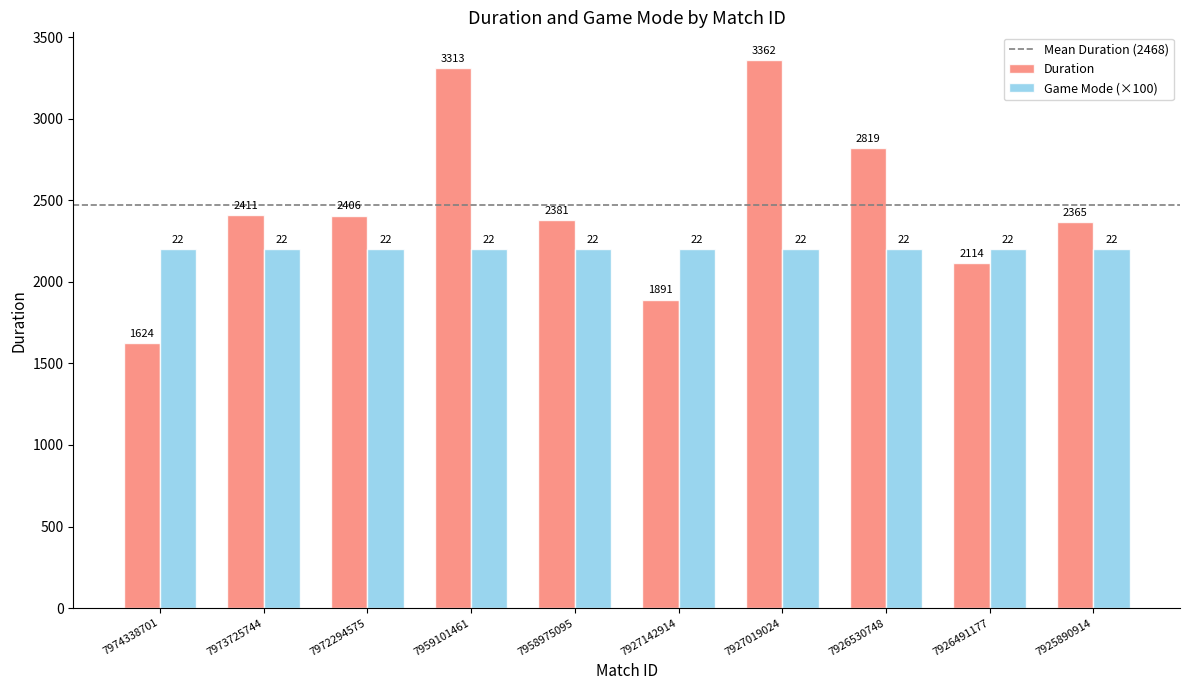

Which series has the widest spread of values?

Duration